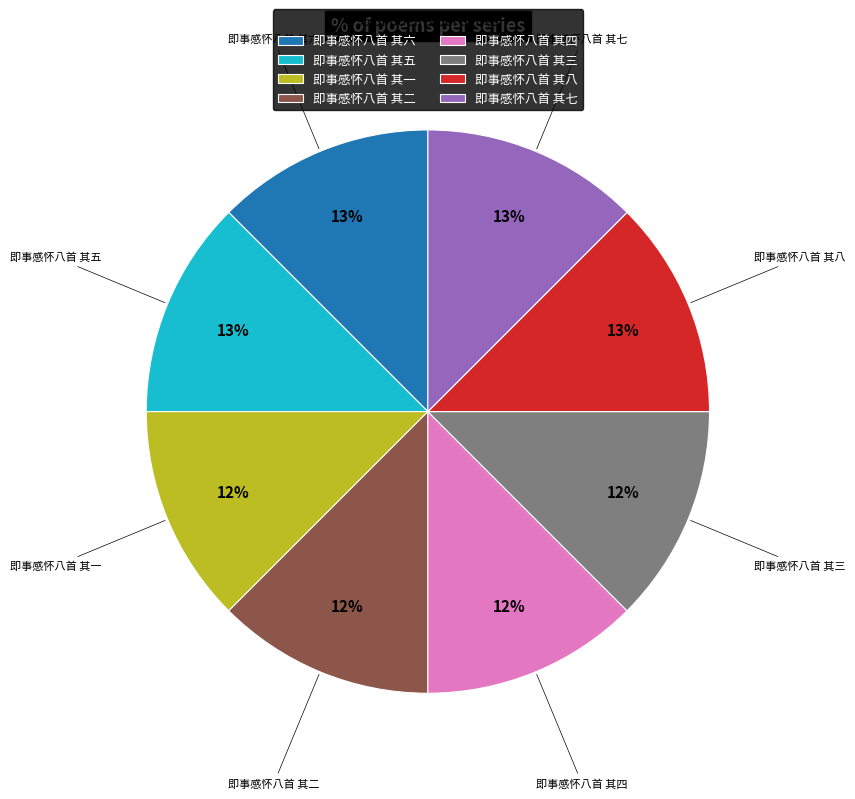

Is there any slice that represents more than half of the pie?

No